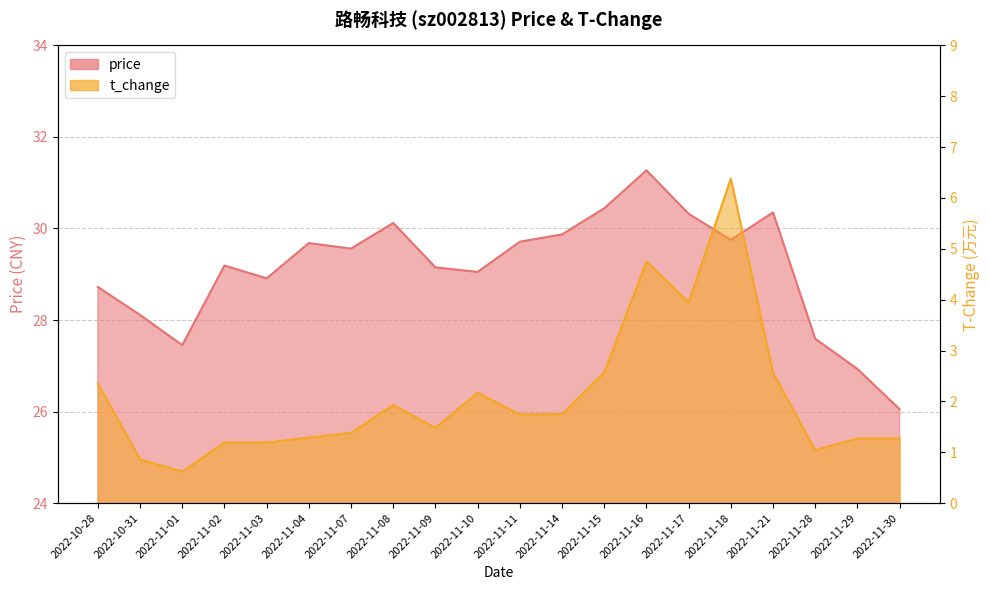

What is the label of the 15th point from the right?

2022-11-04